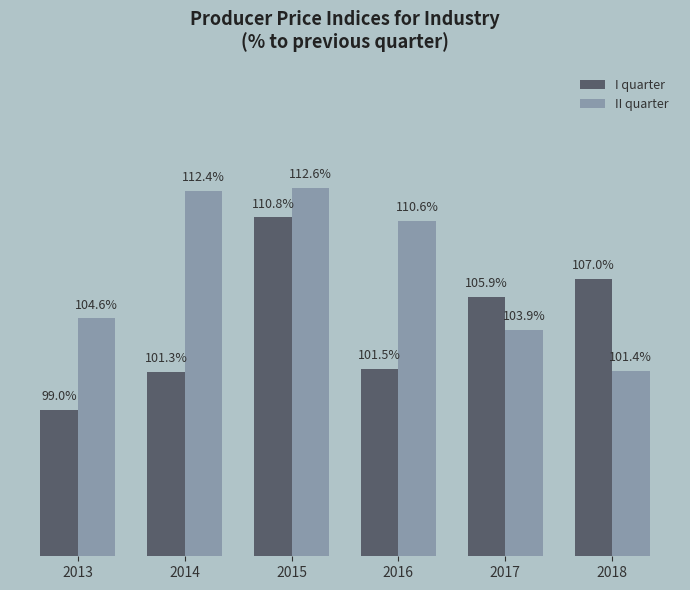

Which series has the widest spread of values?

I quarter